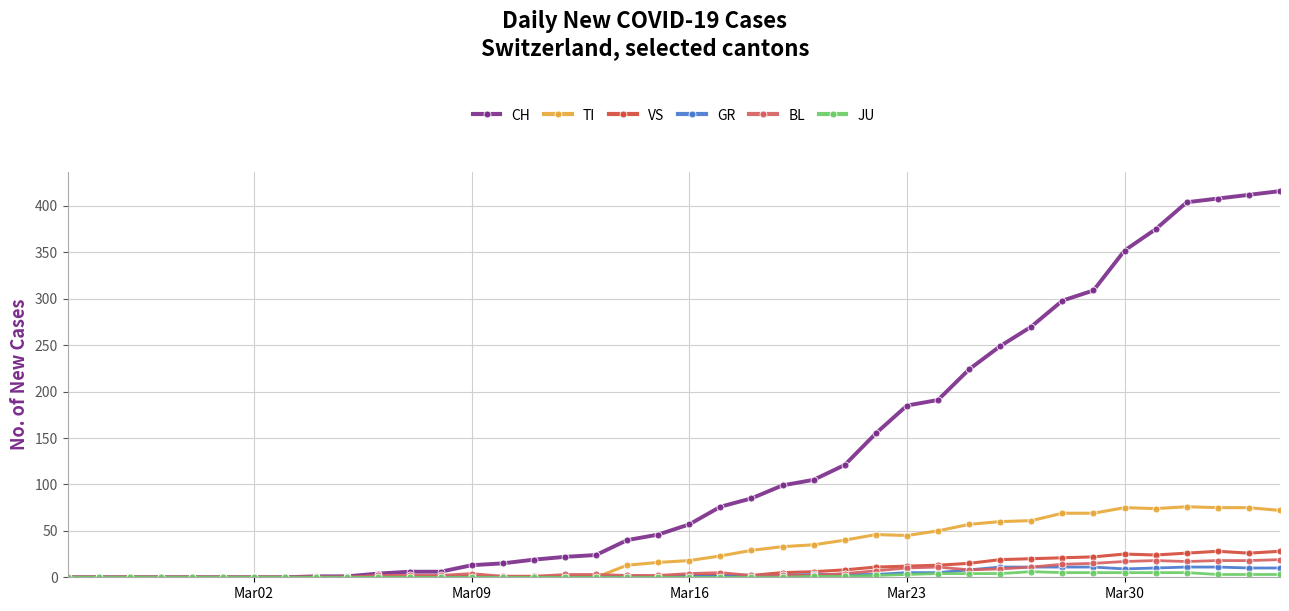

Does the chart have visible grid lines?

Yes